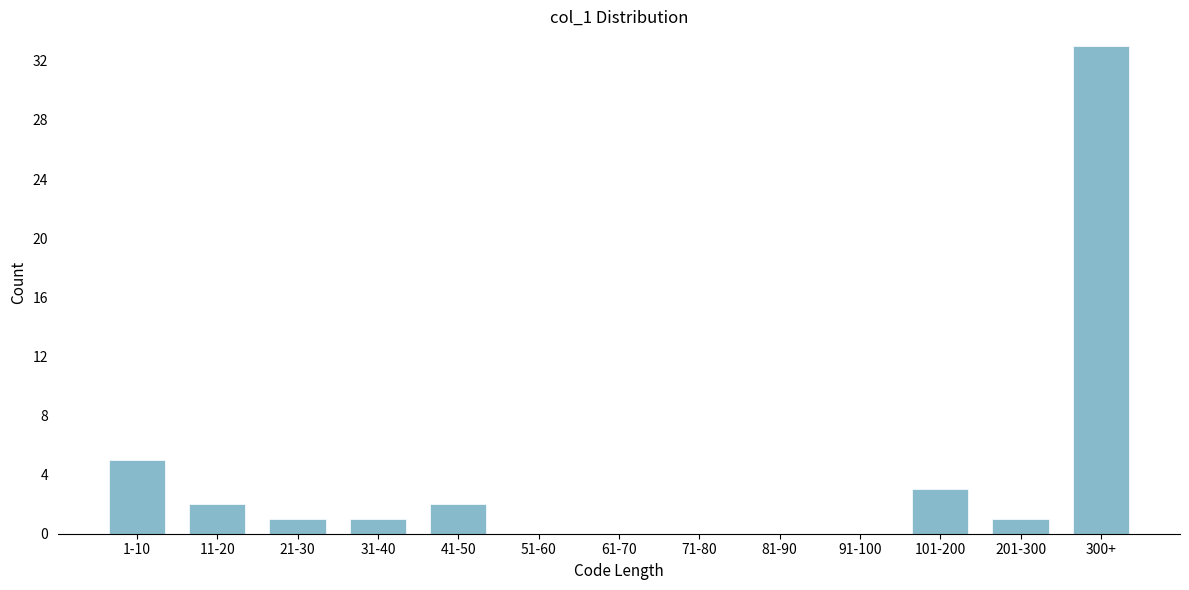

Reading right to left, transcribe all the data shown in this chart.

300+=33	201-300=1	101-200=3	91-100=0	81-90=0	71-80=0	61-70=0	51-60=0	41-50=2	31-40=1	21-30=1	11-20=2	1-10=5